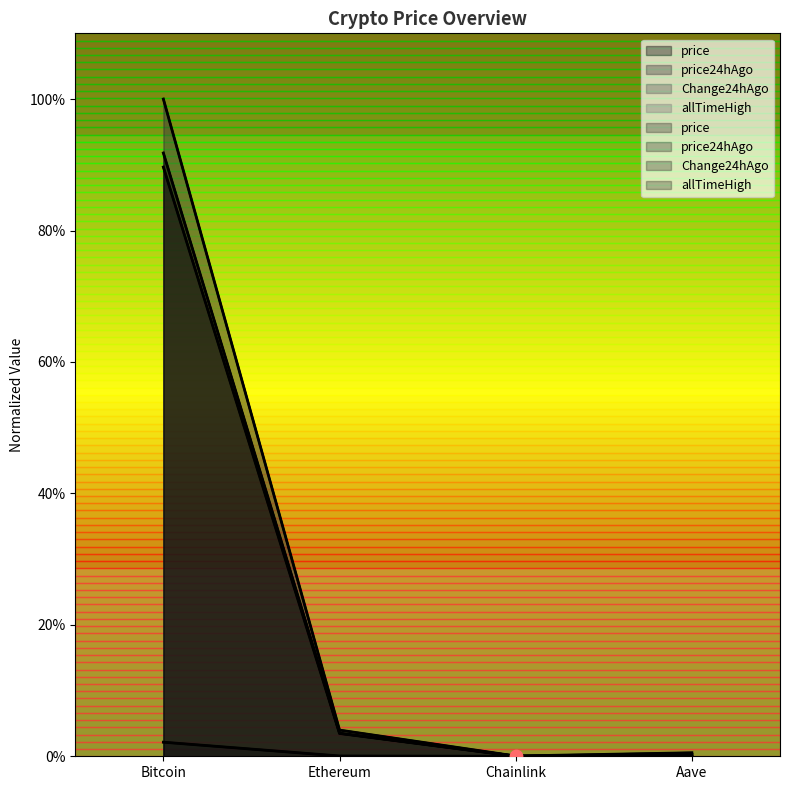

What are all the series names shown in the legend?

price, price24hAgo, Change24hAgo, allTimeHigh